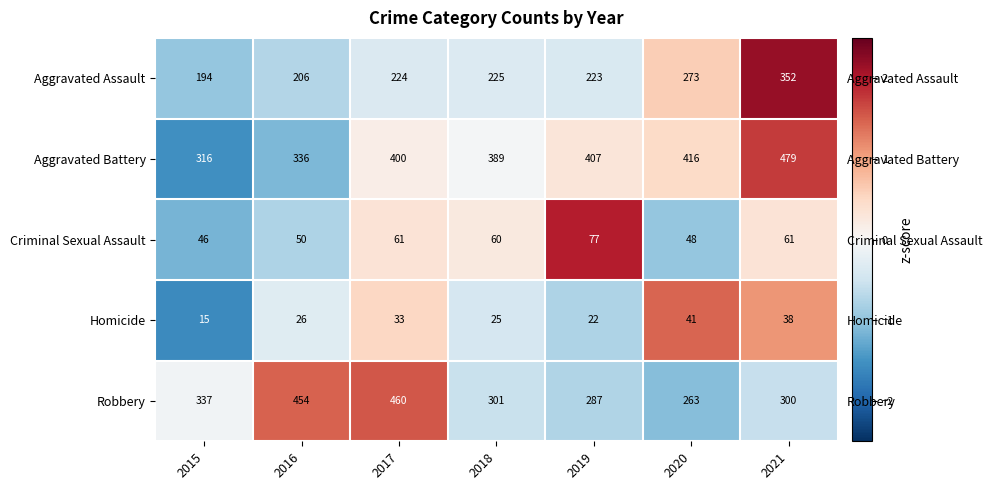

Is the value of Robbery at 2017 greater than the value of Aggravated Battery at 2016?

Yes